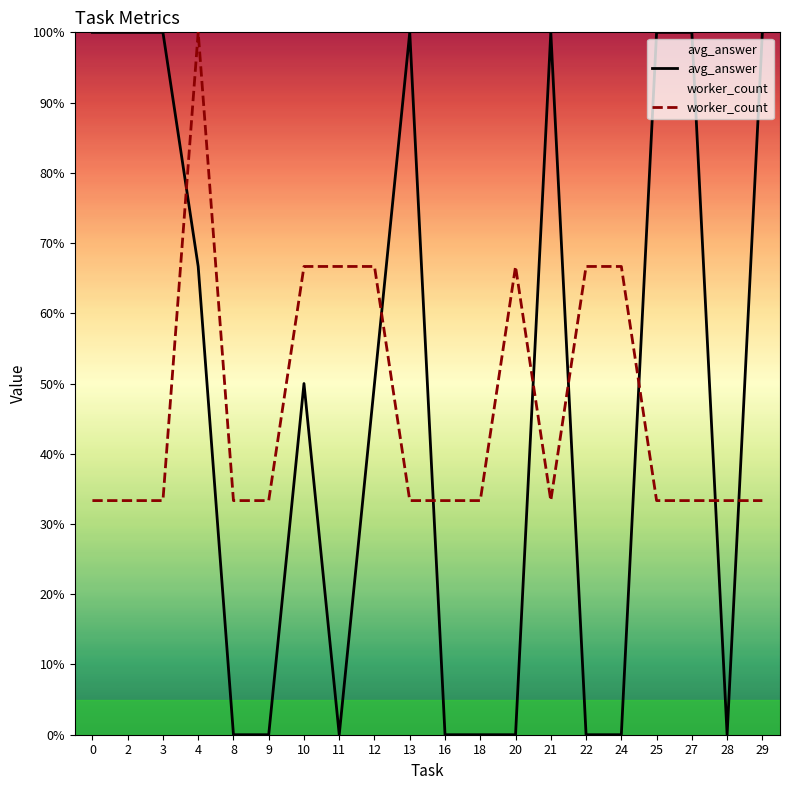

Is it true that avg_answer equals 0.5 at 28?

False